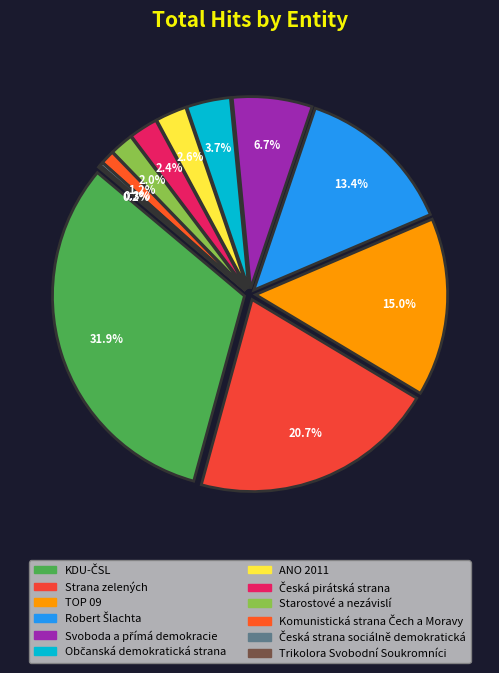

What is the total percentage of Česká pirátská strana and KDU-ČSL?

34.3%